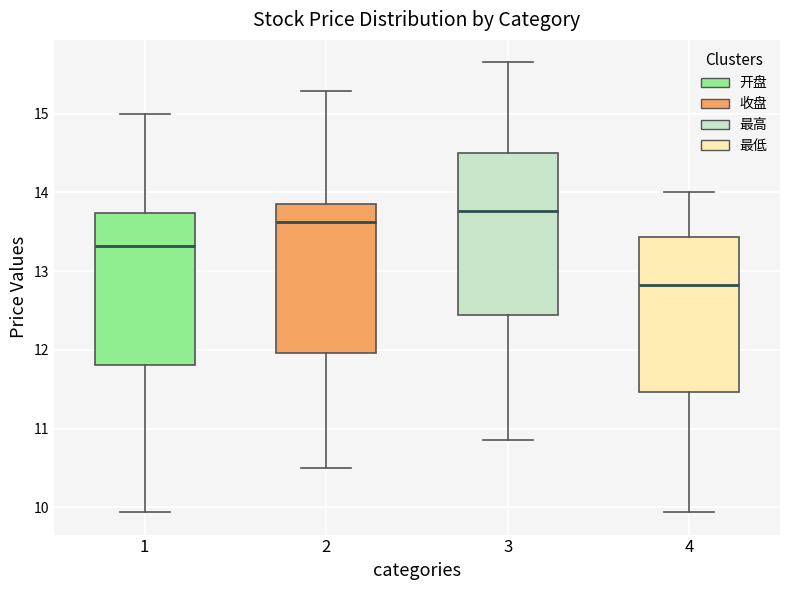

Reading left to right, transcribe this box plot: for each box, give where its median line is, the range the box spans, and where its two whiskers end, as read against the y-axis. The values are not printed on the chart, so give them approximately, as read against the axis.

1: median 13.3, box 11.8 to 13.7, whiskers 9.9 to 15.0
2: median 13.6, box 12.0 to 13.9, whiskers 10.5 to 15.3
3: median 13.8, box 12.4 to 14.5, whiskers 10.9 to 15.7
4: median 12.8, box 11.5 to 13.4, whiskers 9.9 to 14.0